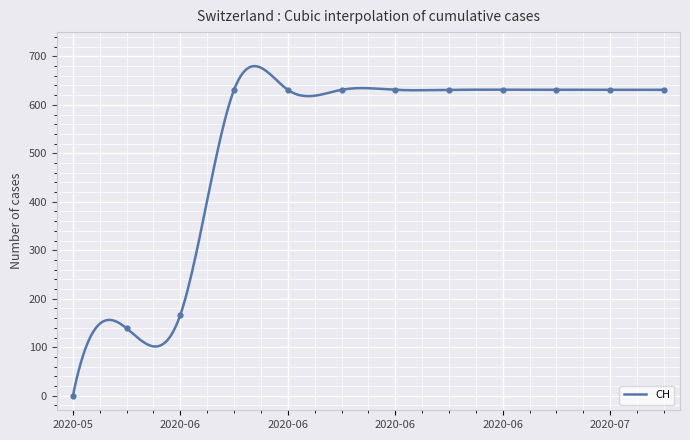

Which has a higher value, 2020-05-31 or 2020-08-10?

2020-08-10